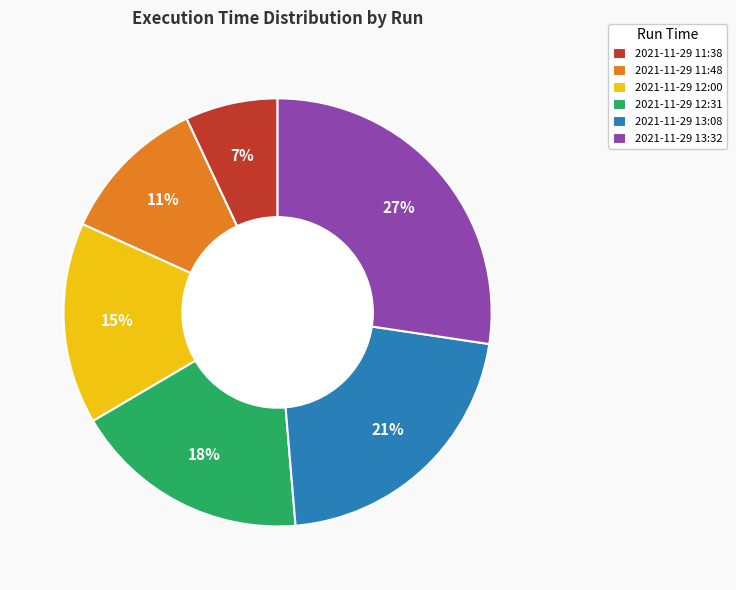

How many slices are in this pie chart?

6